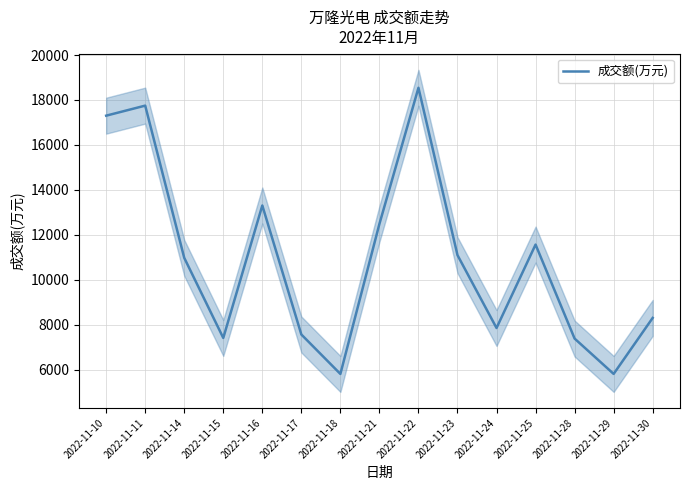

Reading left to right, extract all data points from this chart.

2022-11-10=17302	2022-11-11=17749	2022-11-14=10977	2022-11-15=7414	2022-11-16=13306	2022-11-17=7567	2022-11-18=5812	2022-11-21=12487	2022-11-22=18542	2022-11-23=11097	2022-11-24=7856	2022-11-25=11567	2022-11-28=7386	2022-11-29=5813	2022-11-30=8304